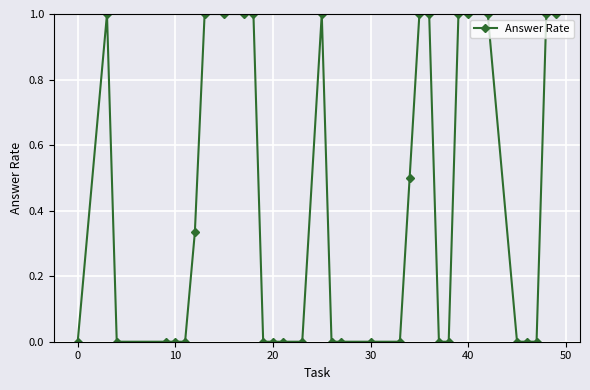

What is the value of the 8th point from the left?

1.0